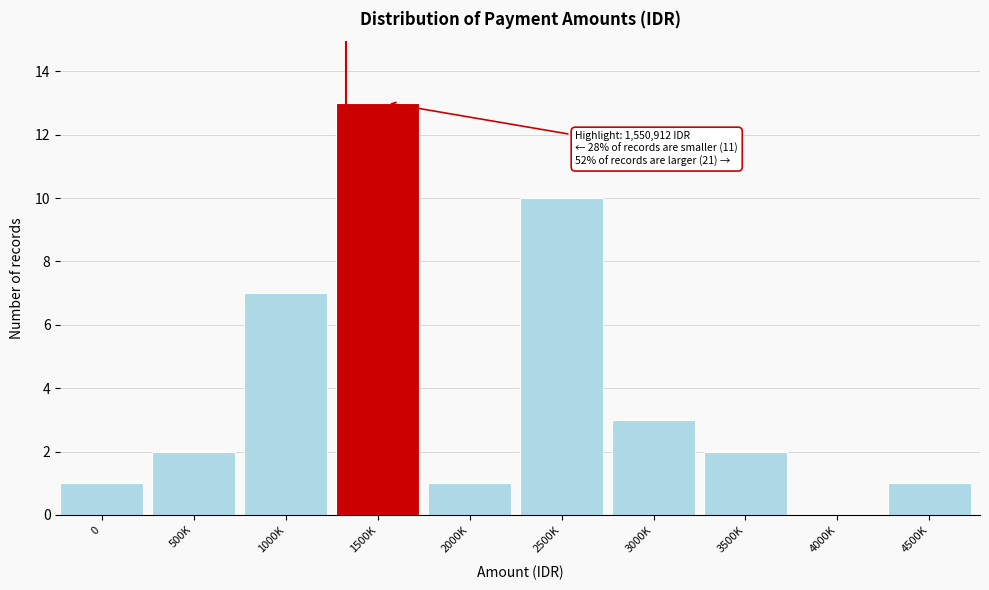

Reading left to right, transcribe all the data shown in this chart.

0=1	500K=2	1000K=7	1500K=13	2000K=1	2500K=10	3000K=3	3500K=2	4000K=0	4500K=1